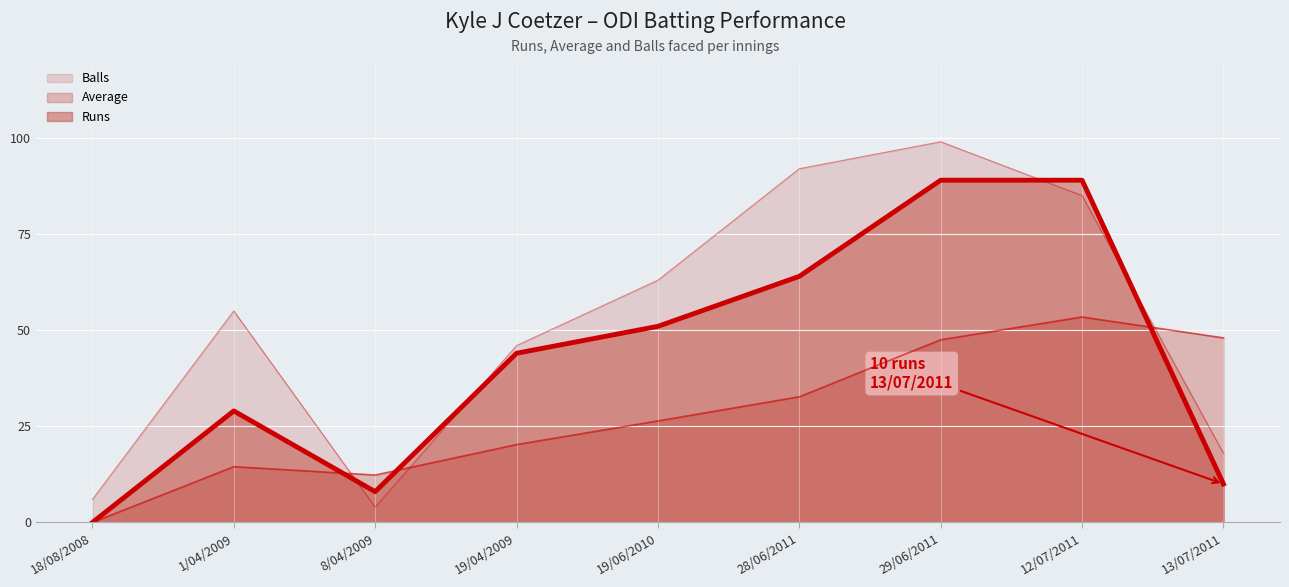

What position from the right is 8/04/2009?

7